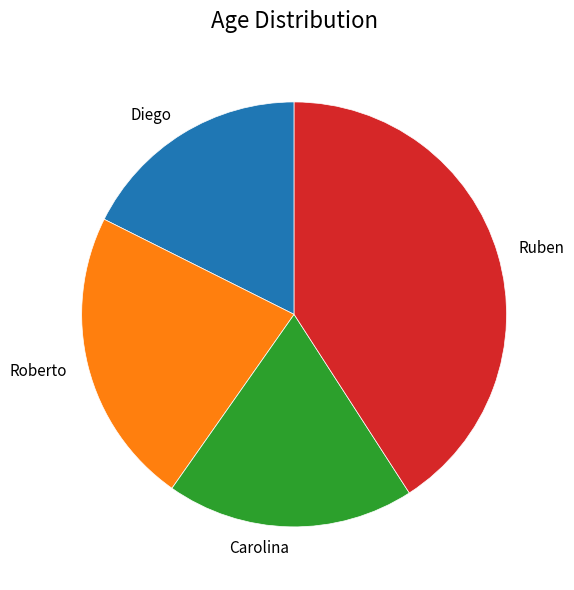

Does any single category account for the majority?

No